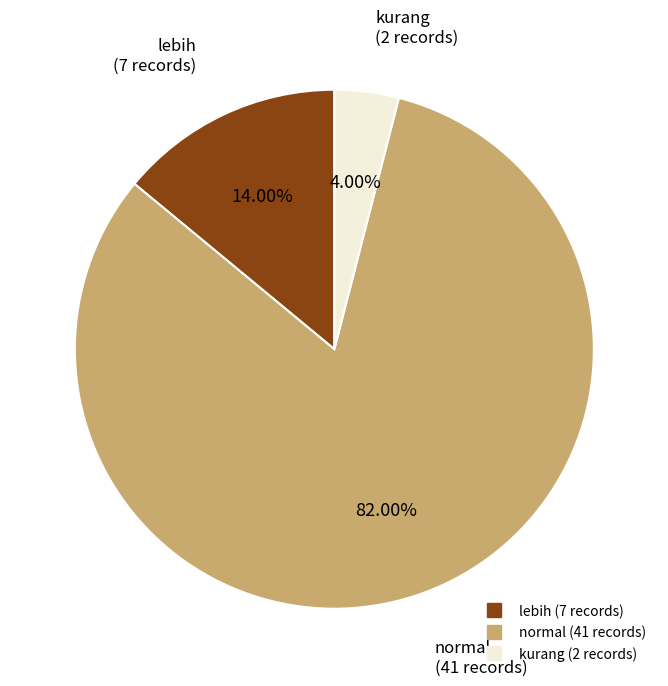

Does any single category account for the majority?

Yes